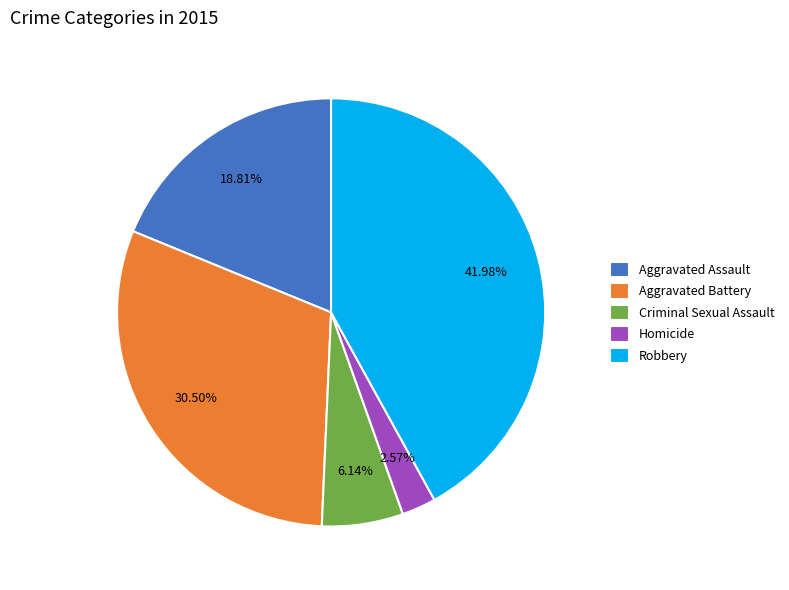

True or false: Aggravated Battery accounts for 23% of the total.

False